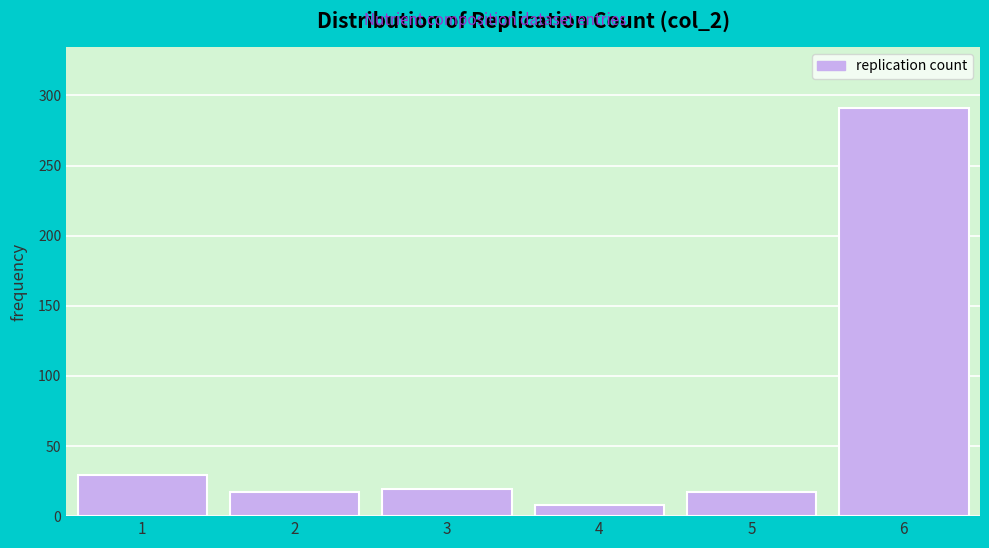

Reading right to left, transcribe all the data shown in this chart.

291	17	8	19	17	29